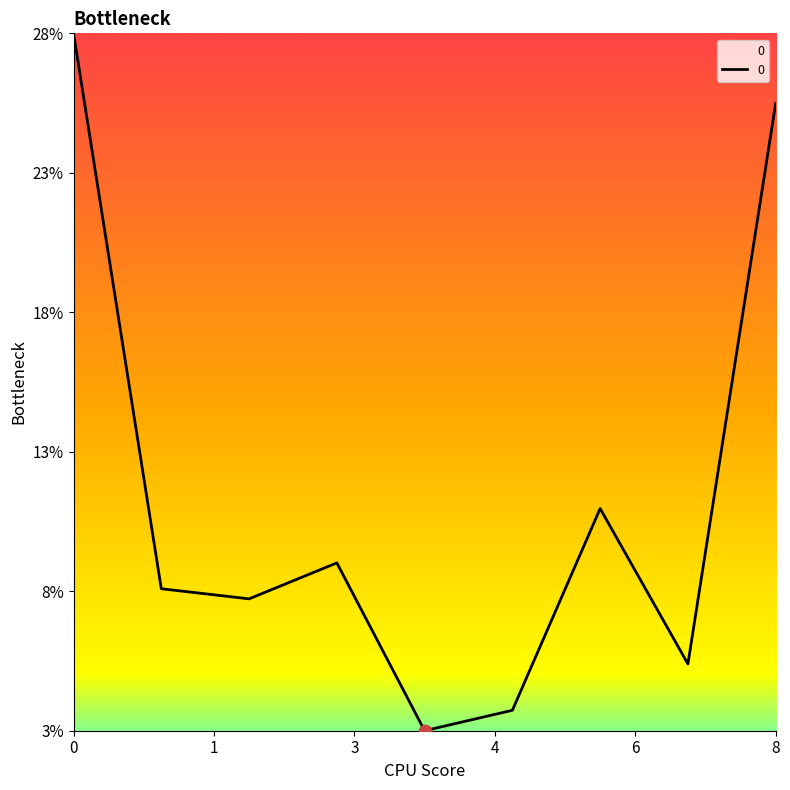

Is this an area chart (filled region under the line)?

Yes